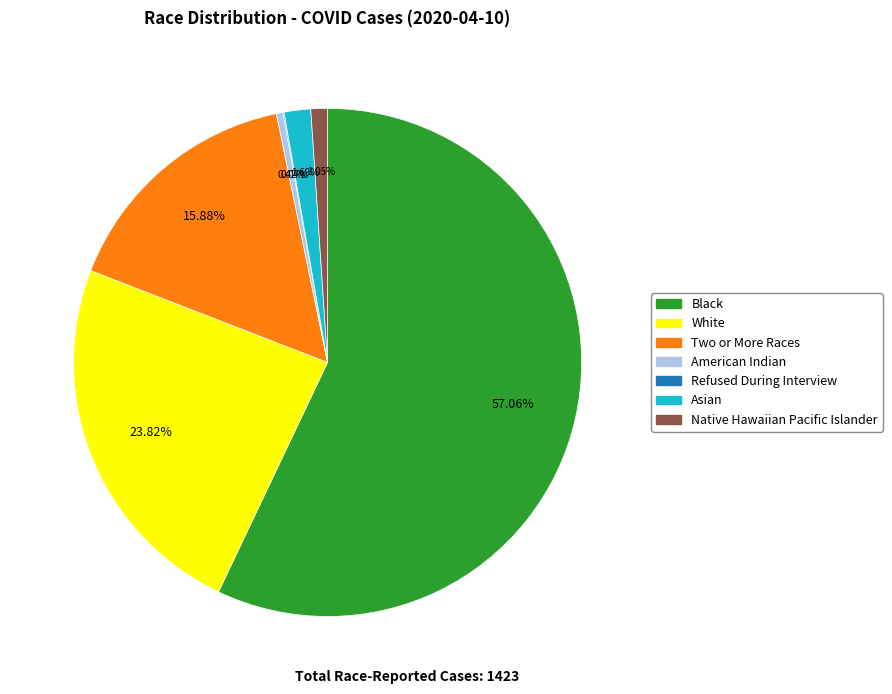

What is the largest slice in the pie chart?

Black